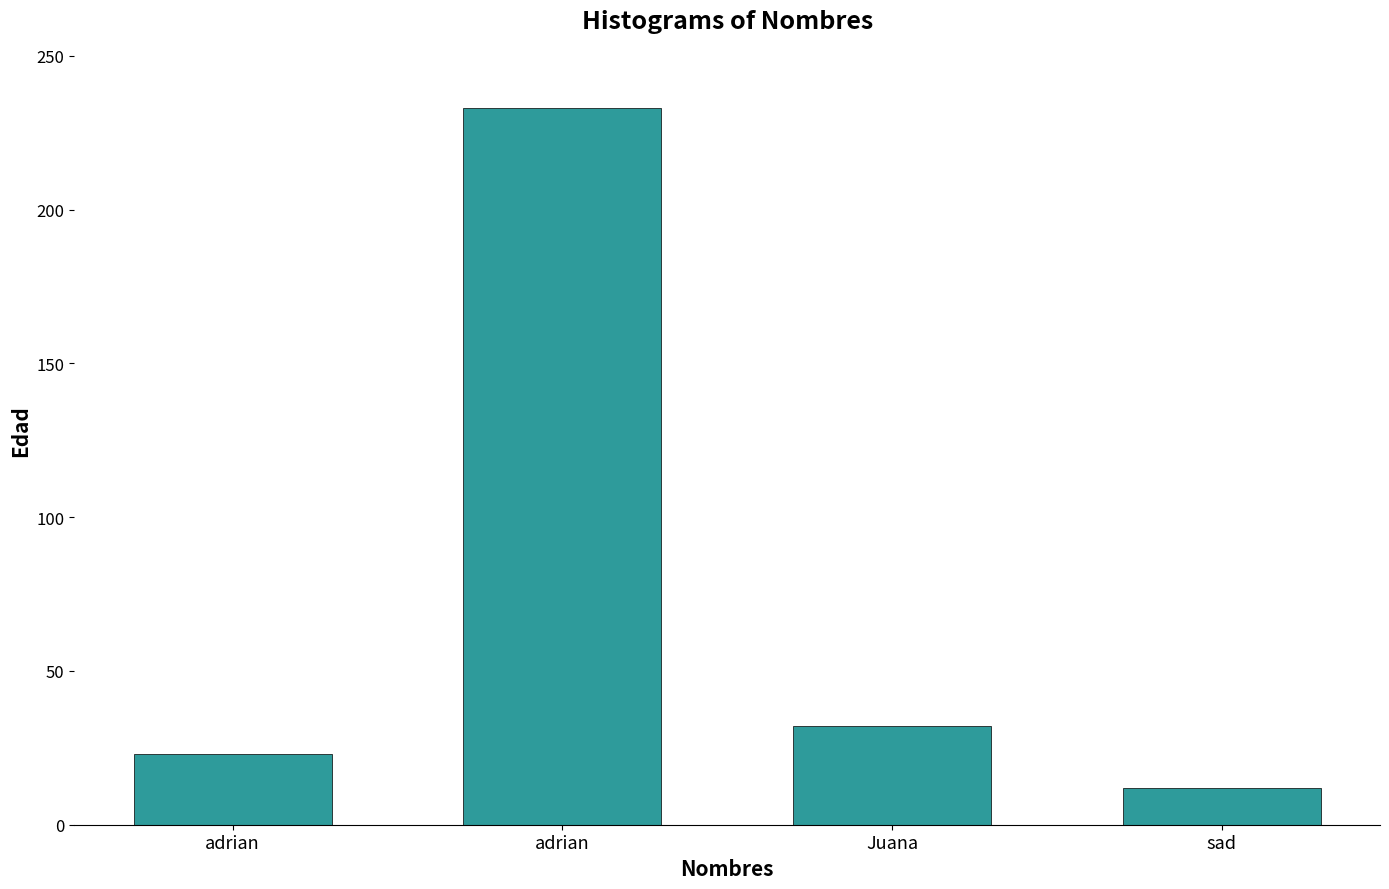

Are the bars horizontal?

No